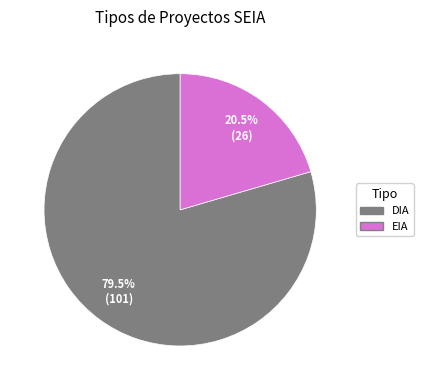

Which category has the smallest portion of the pie?

EIA